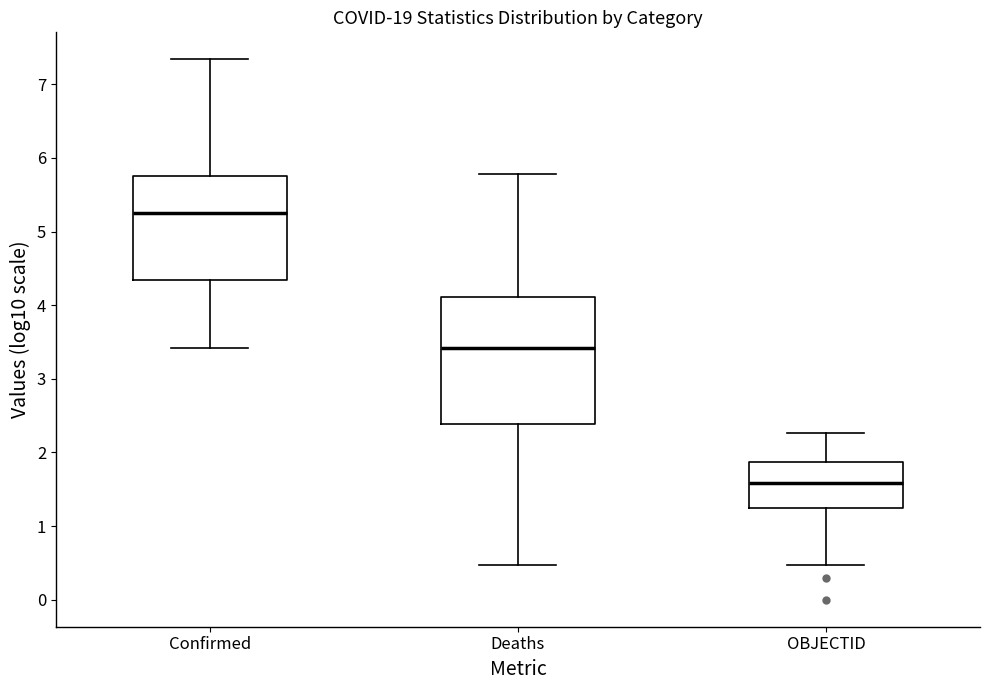

Where does the median line of the box for Deaths sit on the y-axis? The values are not printed on the chart, so give them approximately, as read against the axis.

3.4